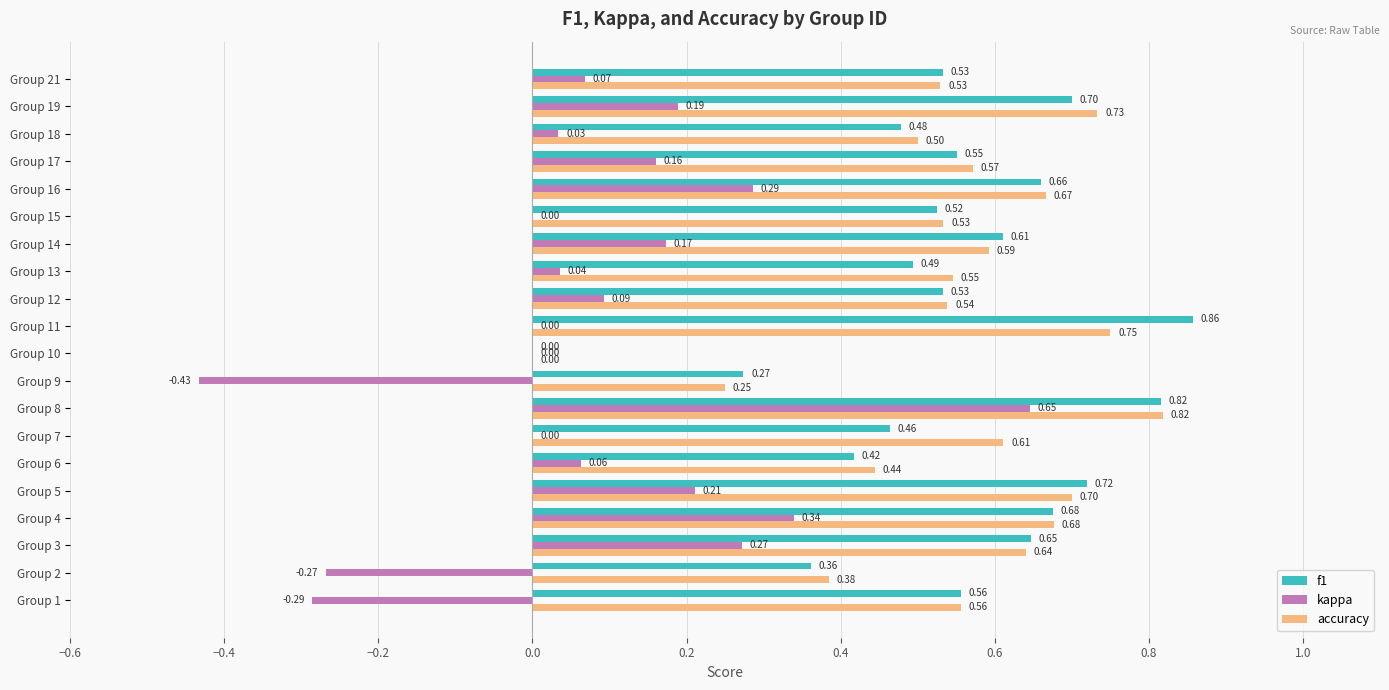

At which category is the sum across all series the highest?

Group 8